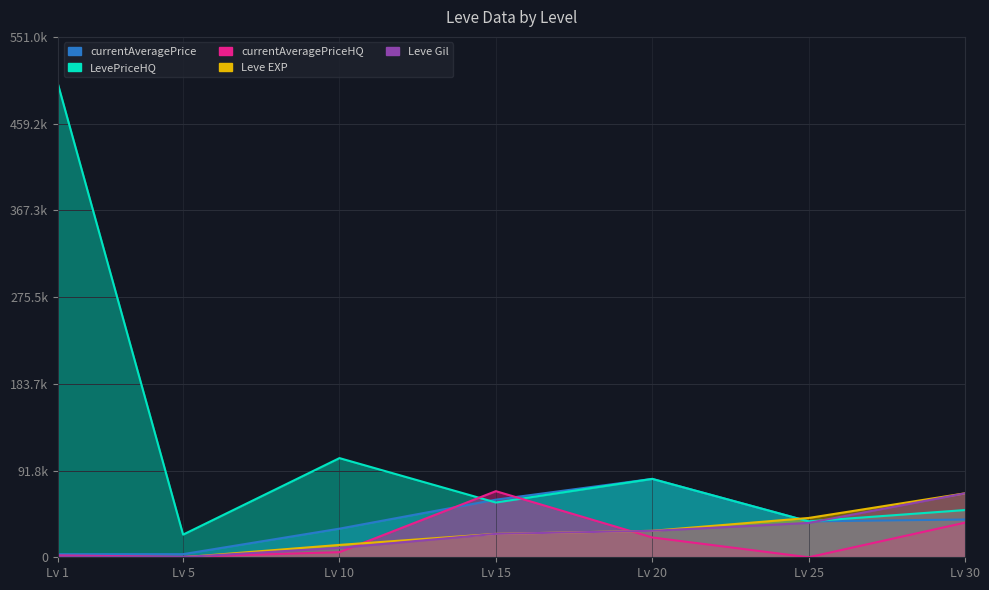

List the series in order of their peak value, highest first.

LevePriceHQ, currentAveragePrice, currentAveragePriceHQ, Leve EXP, Leve Gil